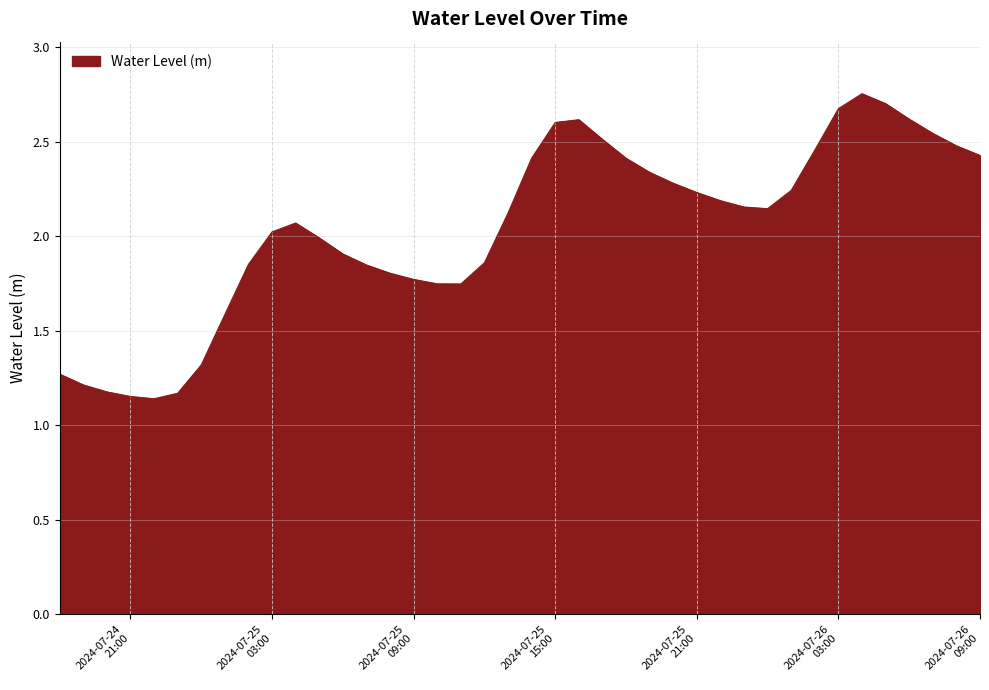

What is the sum of all values?

81.6